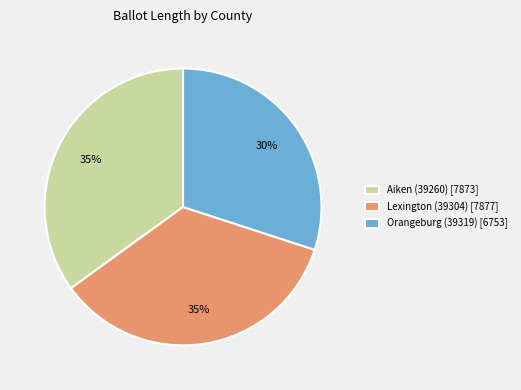

What is the ratio of the value at Orangeburg (39319) to the value at Aiken (39260)?

0.9